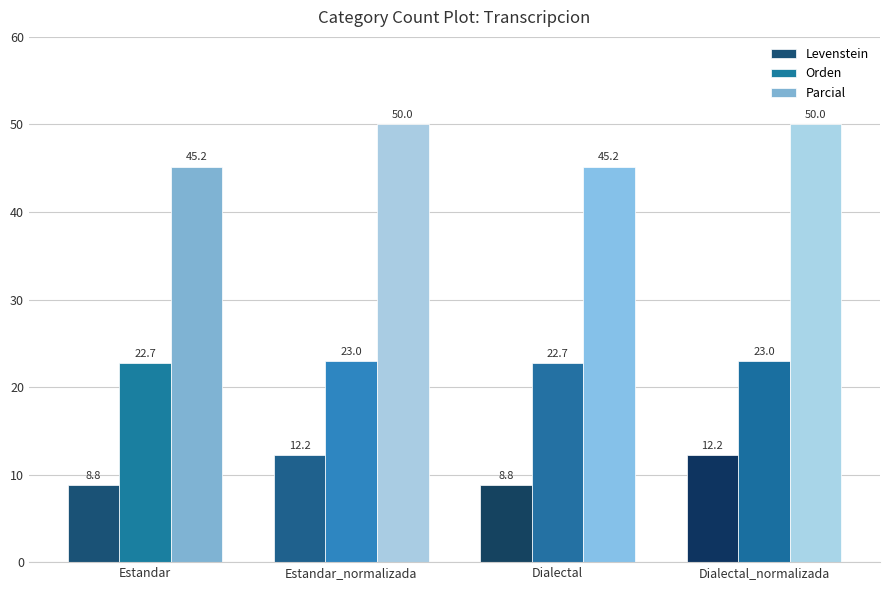

The value of Orden at Dialectal_normalizada is 23.0. True or false?

True